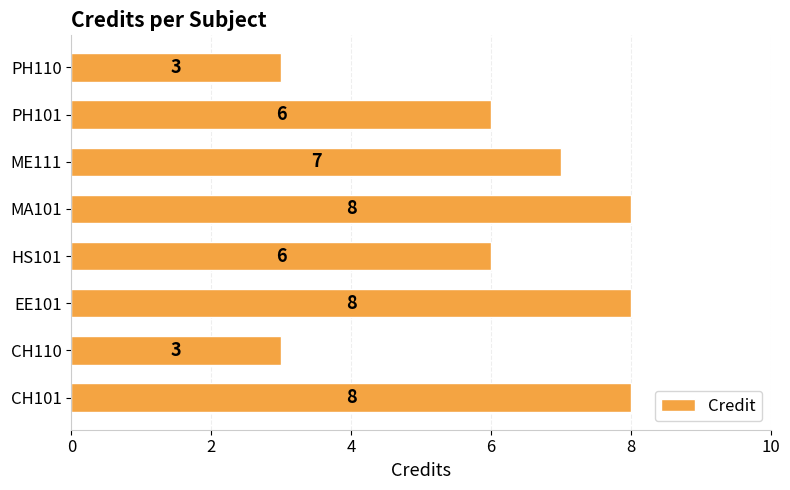

What is the difference between the second highest and second lowest values?

5